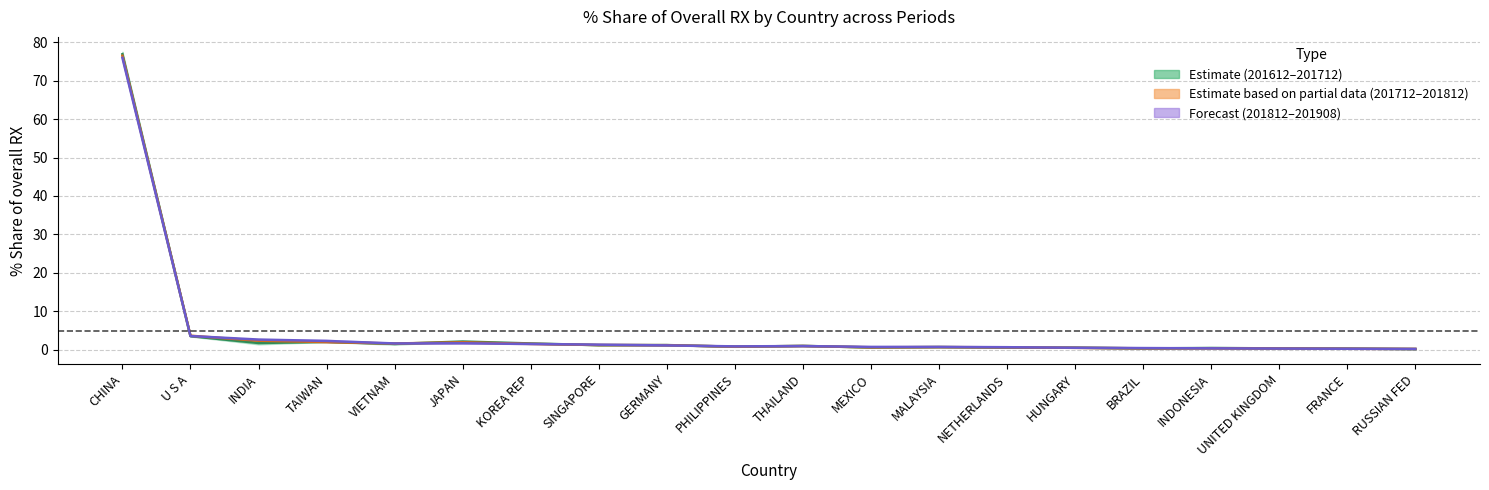

At which label is 201612_% Share closest to 38?

U S A